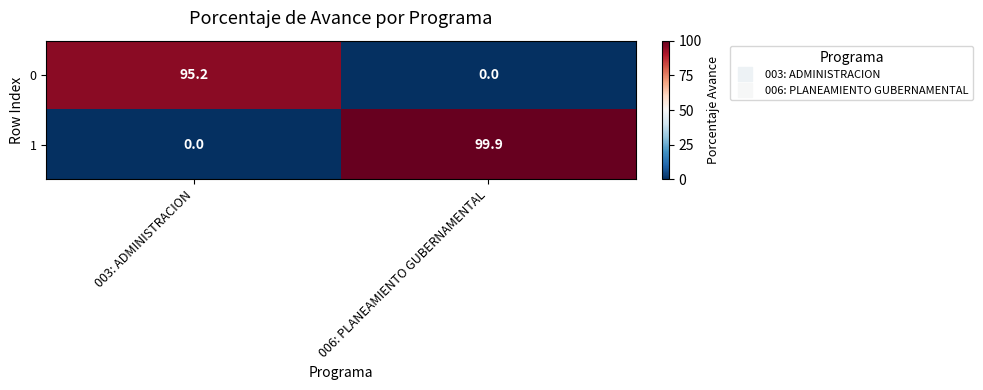

What is the total value across all series at 003: ADMINISTRACION?

95.2